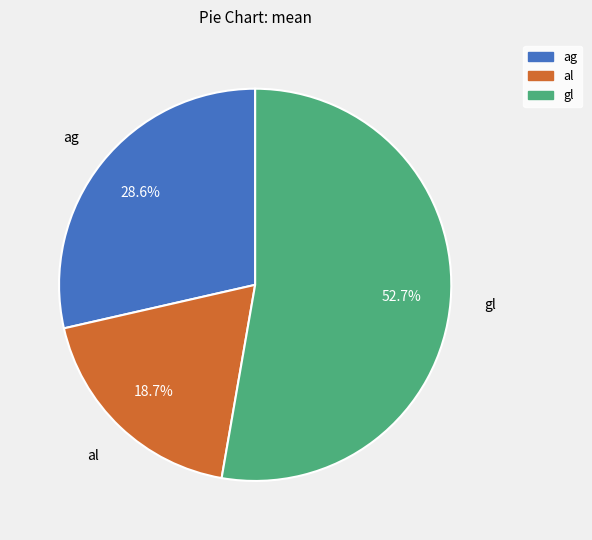

True or false: al accounts for 9% of the total.

False